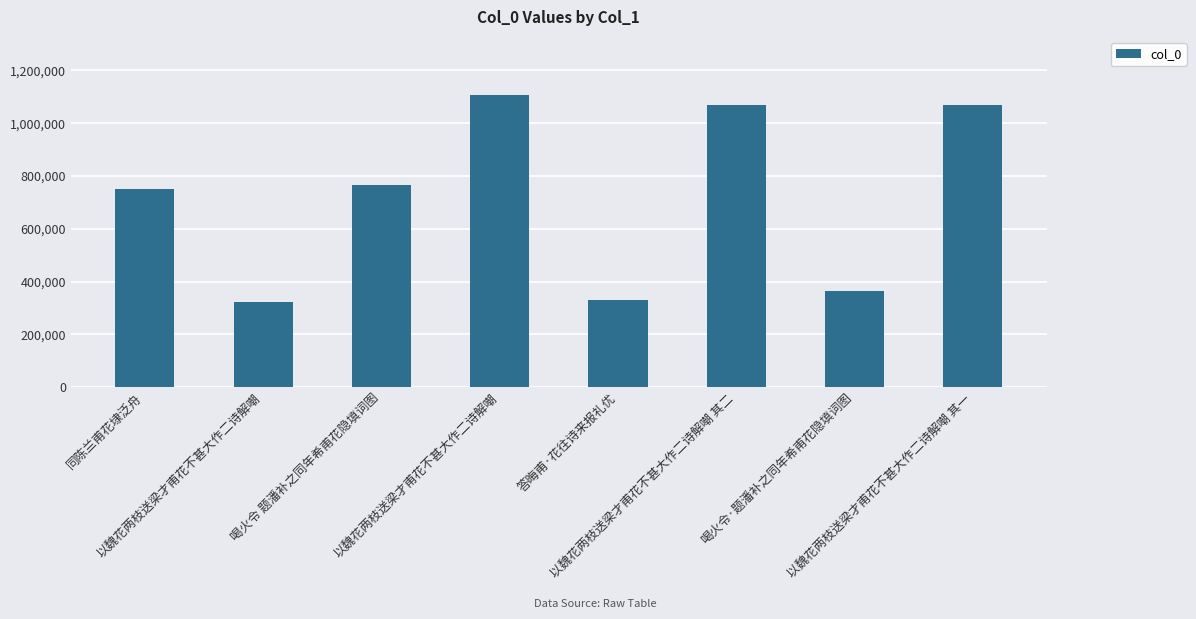

Does the chart contain any negative values?

No